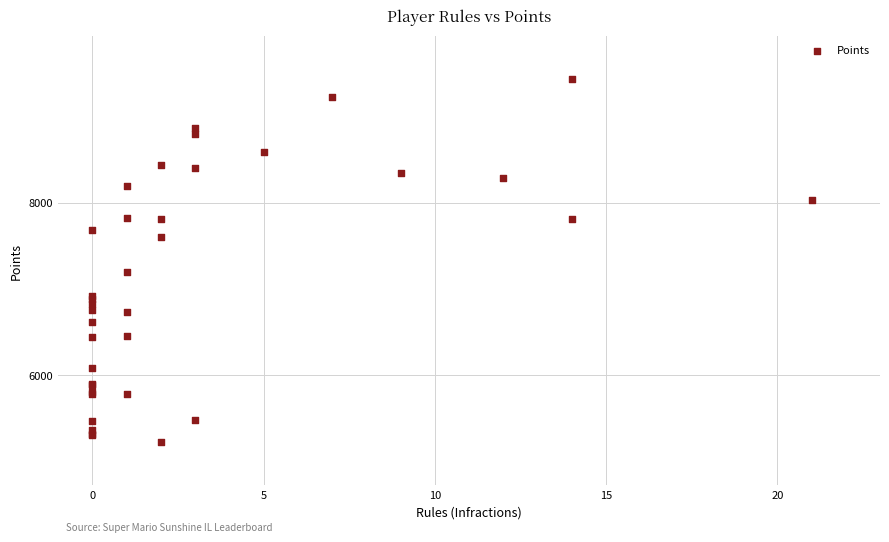

What Y value in the scatter plot is closest to 7330?

7201